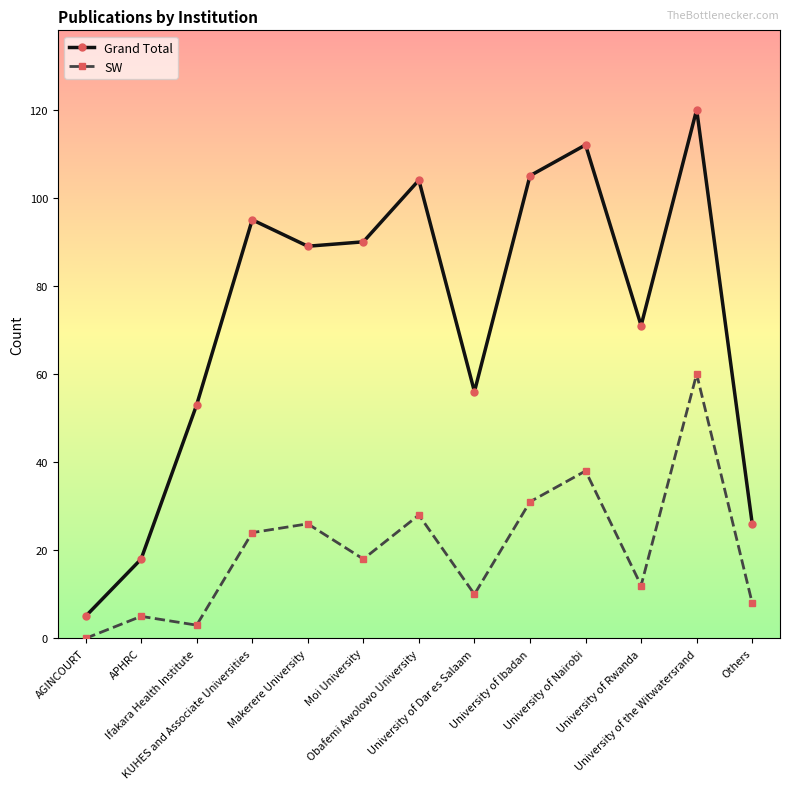

Reading left to right, list all the values displayed in this chart.

Grand Total: 5	18	53	95	89	90	104	56	105	112	71	120	26
SW: 0	5	3	24	26	18	28	10	31	38	12	60	8